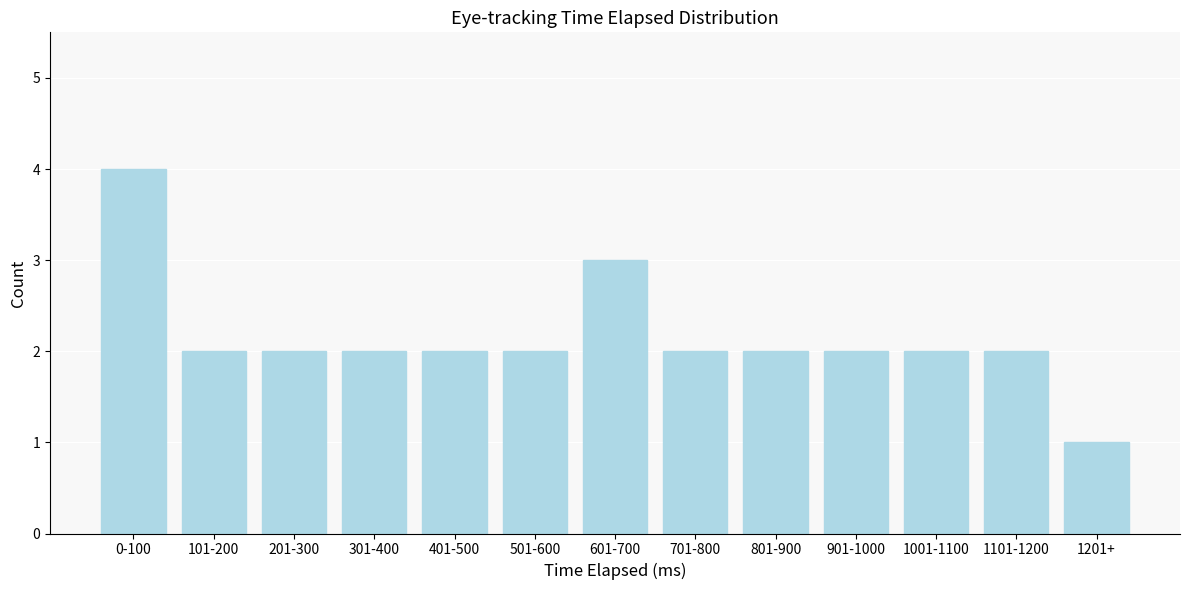

Reading left to right, transcribe all the data shown in this chart.

0-100=4	101-200=2	201-300=2	301-400=2	401-500=2	501-600=2	601-700=3	701-800=2	801-900=2	901-1000=2	1001-1100=2	1101-1200=2	1201+=1